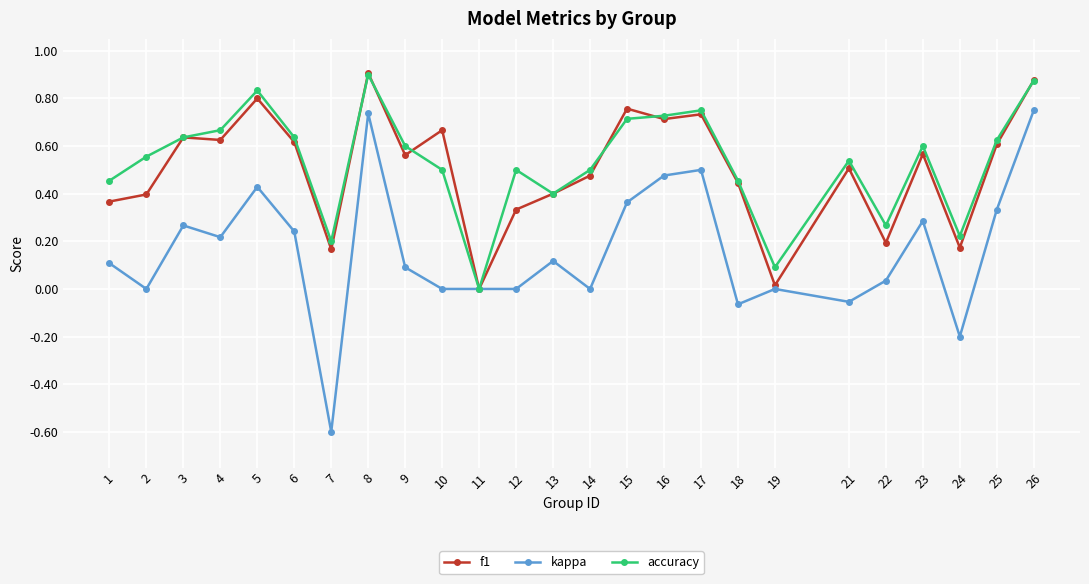

Between 7 and 25, which series saw the biggest shift?

kappa